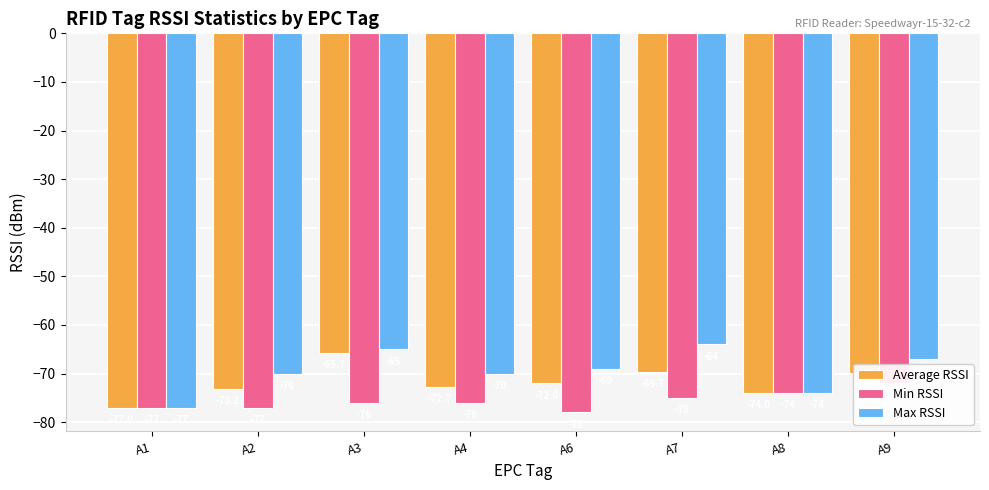

What is the smallest value displayed?

-78.0